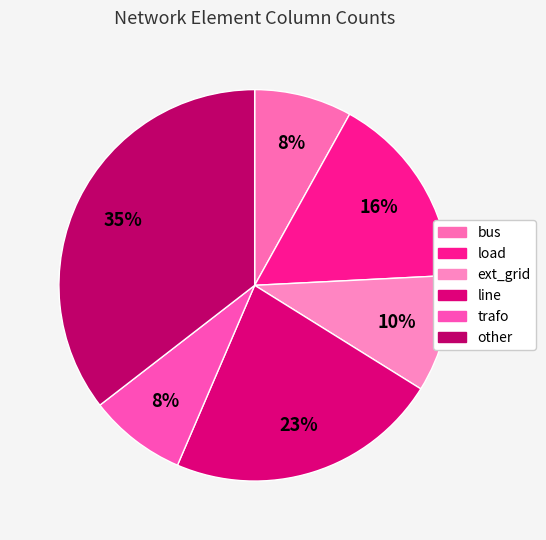

To the nearest percent, what is the combined percentage of other and line?

58%